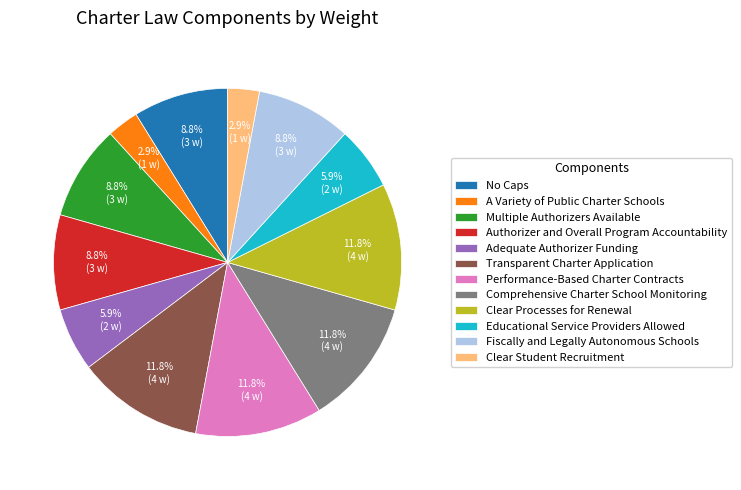

Combined, what portion of the pie is A Variety of Public Charter Schools and Educational Service Providers Allowed?

8.8%